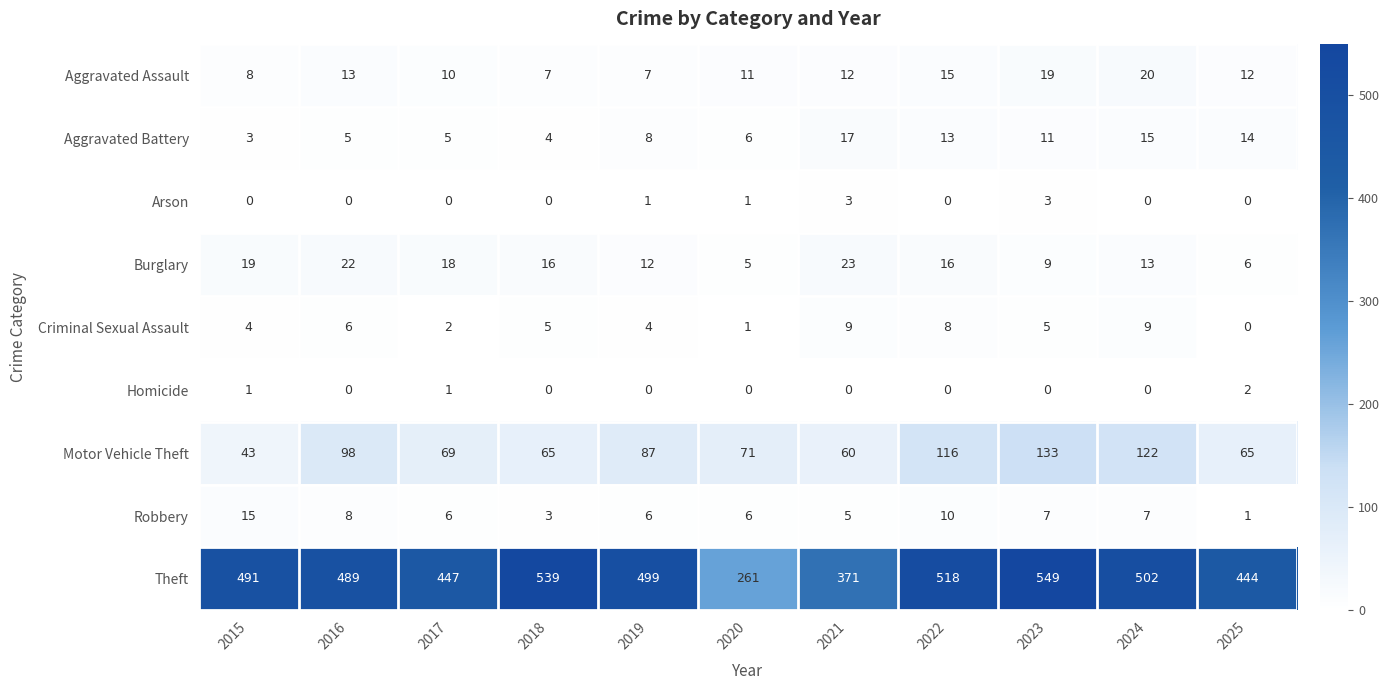

What is the average value of the Aggravated Battery series?

9